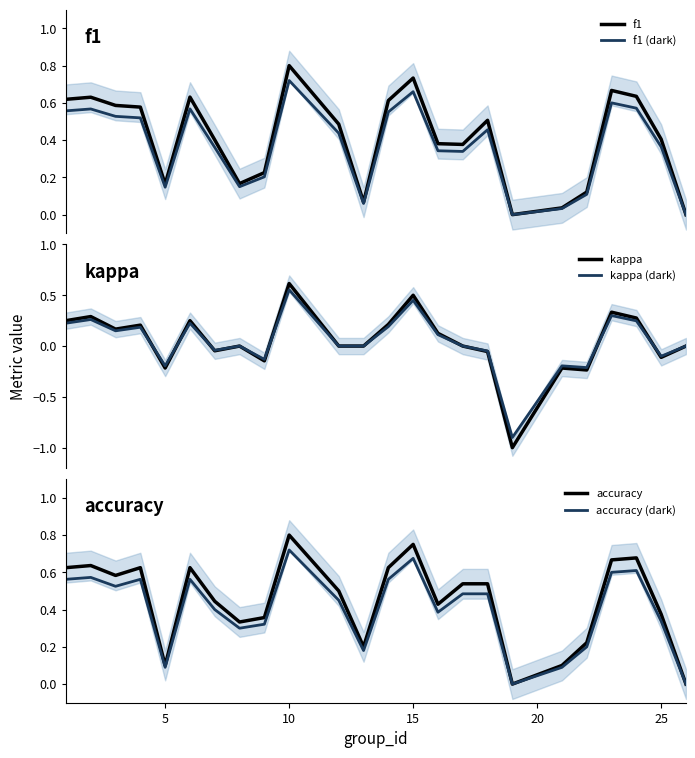

What is the maximum value for f1?

0.8